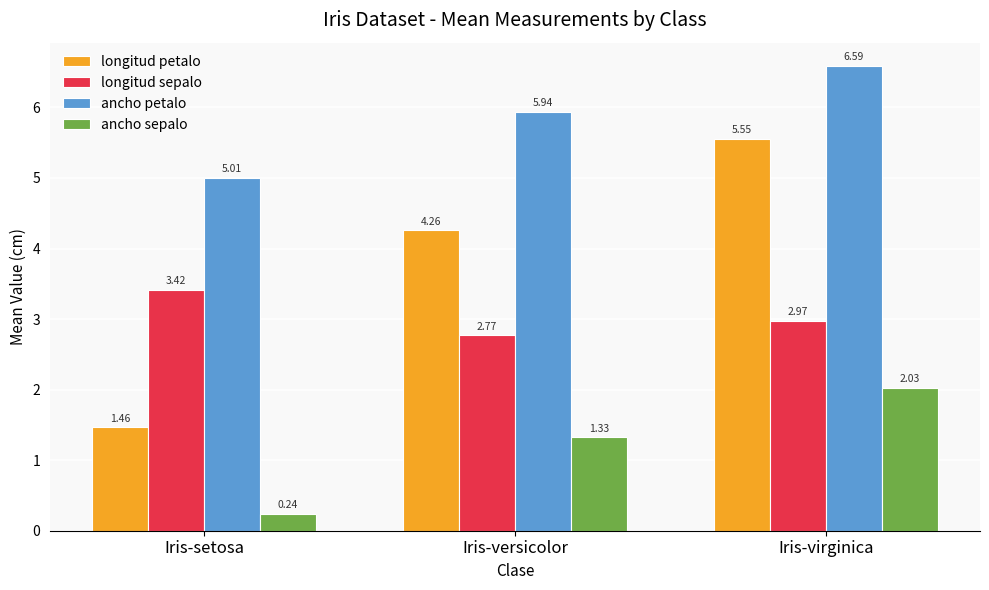

What is the total value across all series at Iris-versicolor?

14.3